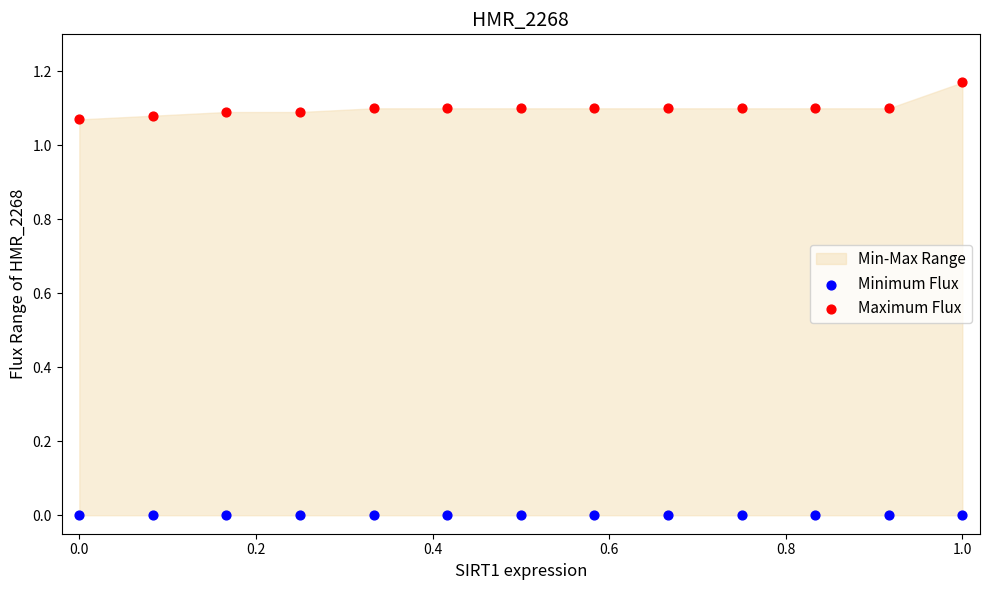

Which series reaches the minimum Y coordinate?

Minimum Flux